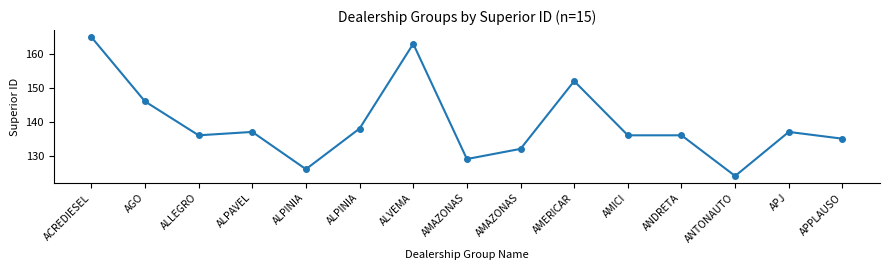

What is the ratio of the value at AMERICAR to the value at AMICI?

1.1